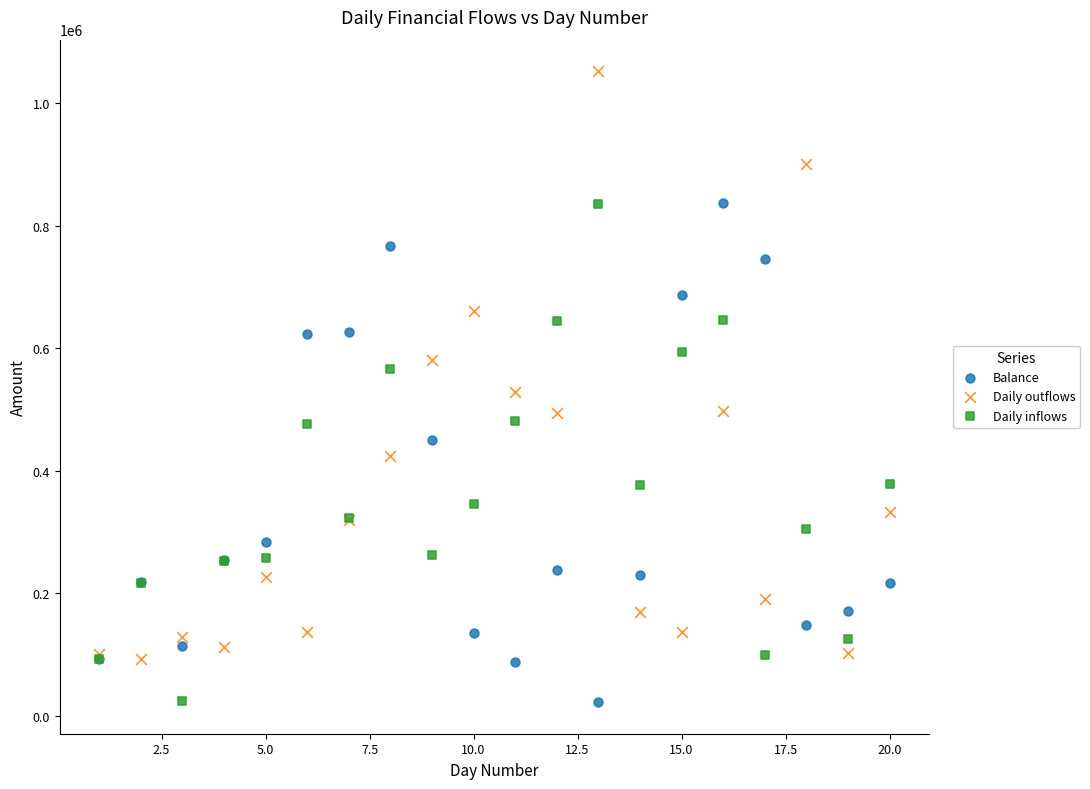

Which series has the widest spread of Y values?

Daily outflows